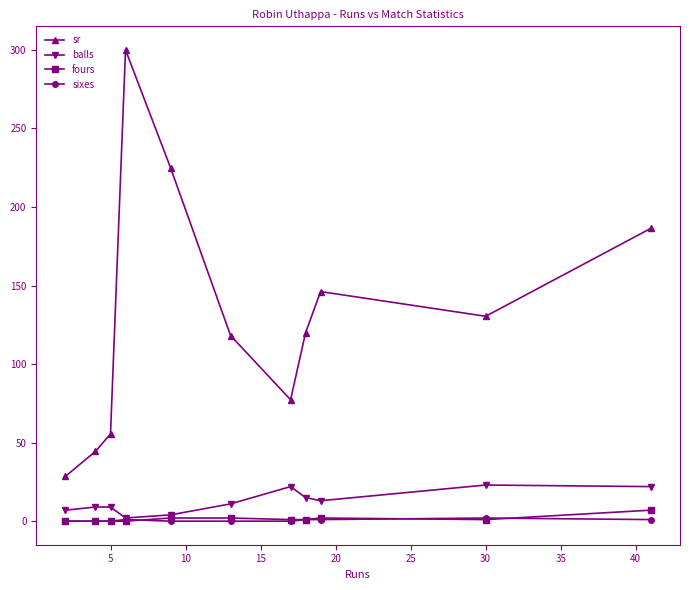

True or false: balls and sr intersect in this chart.

False